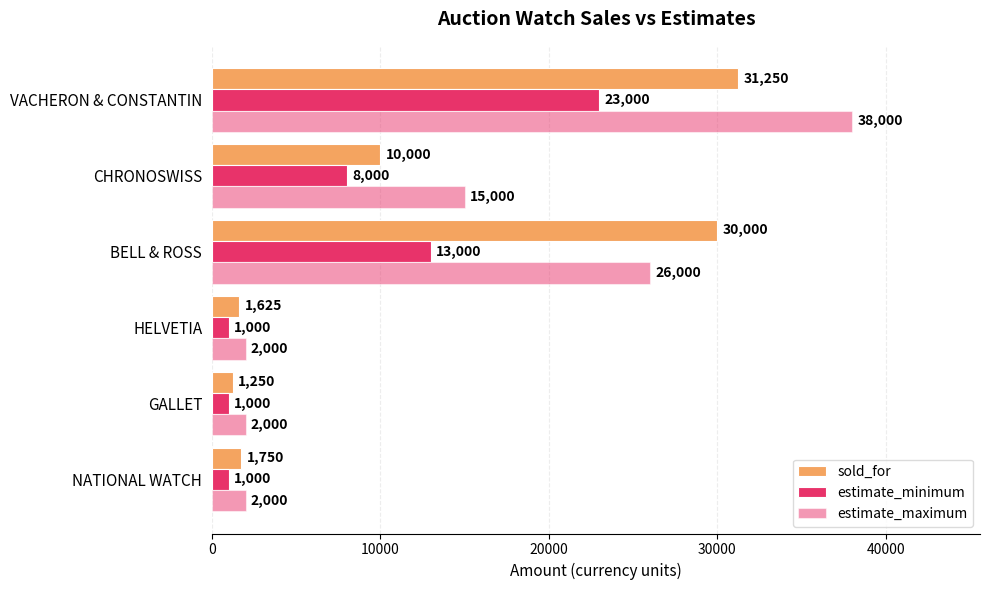

How many data points does each series have?

6